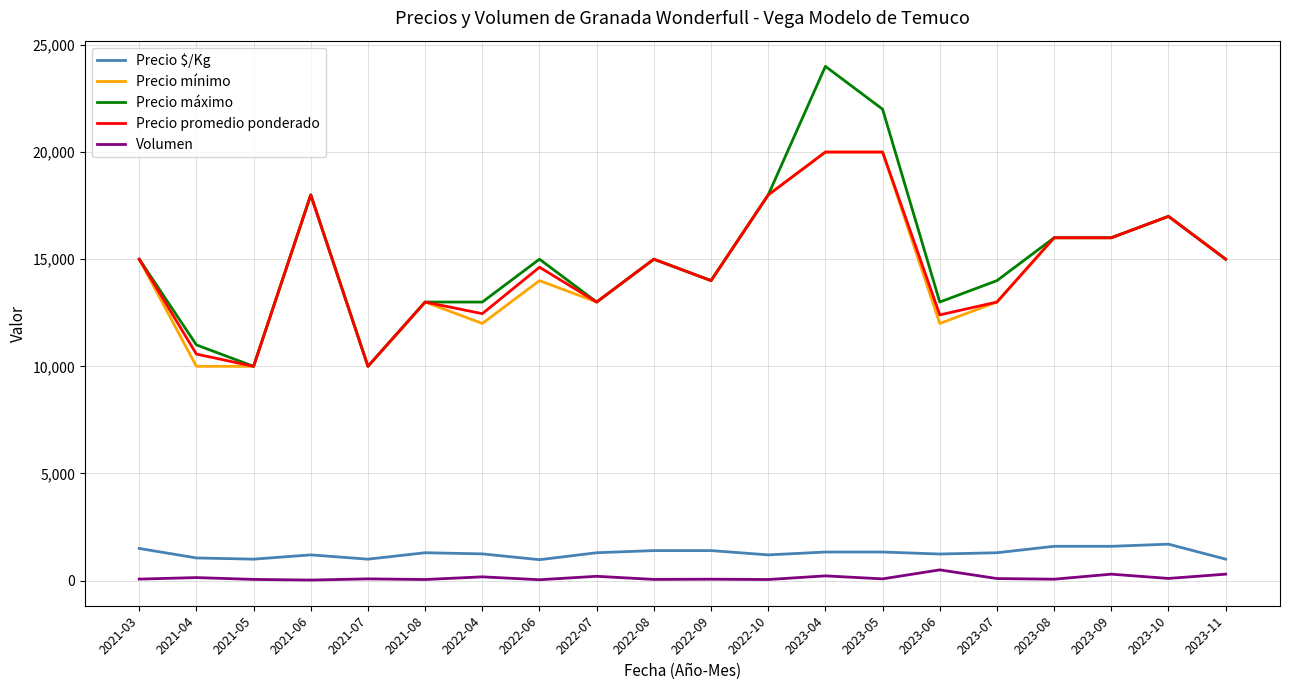

How many distinct data groups are displayed?

5